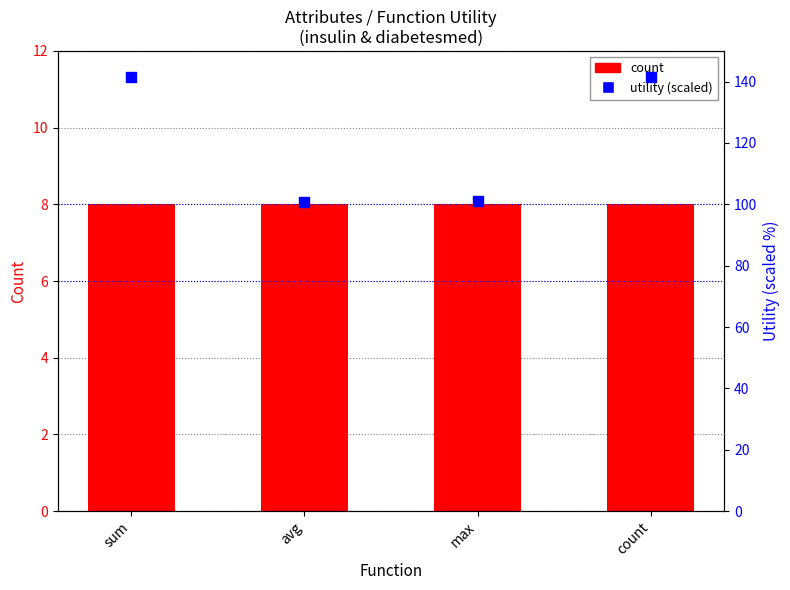

At which category is the sum across all series the highest?

sum